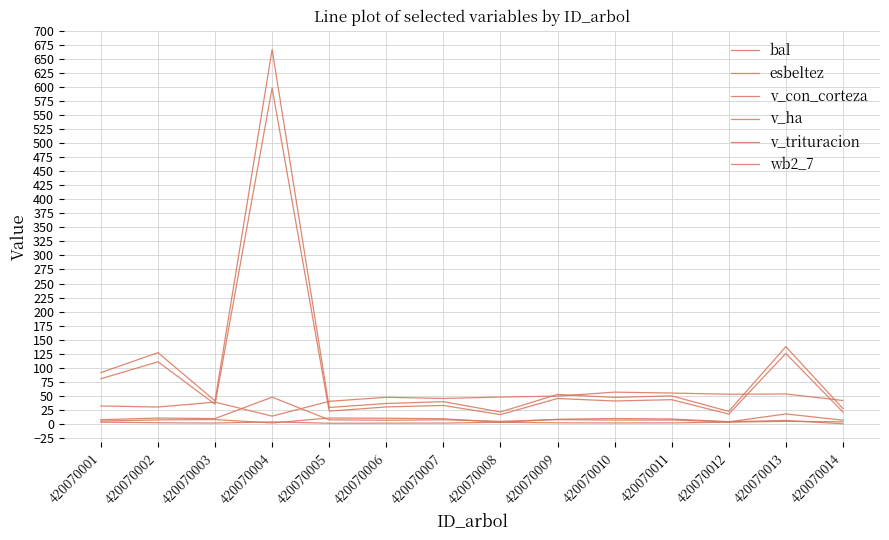

Which series has the largest total across all categories?

v_con_corteza